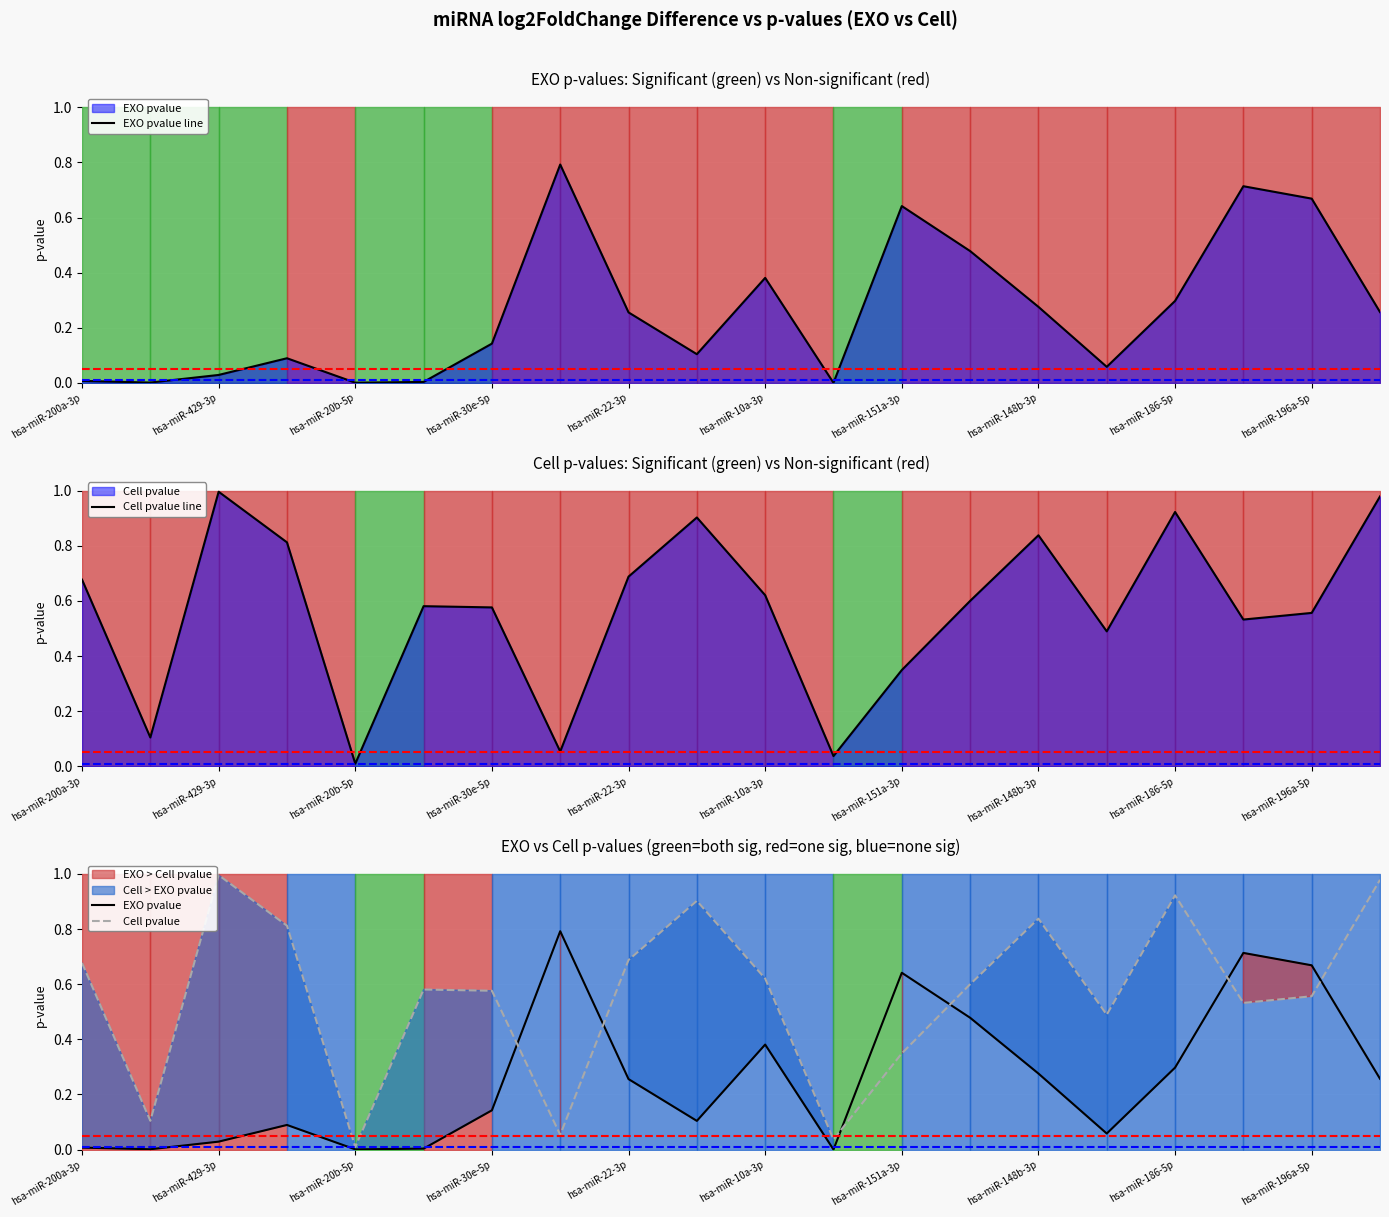

True or false: Cell pvalue has a value of 0.6 at 13.

True